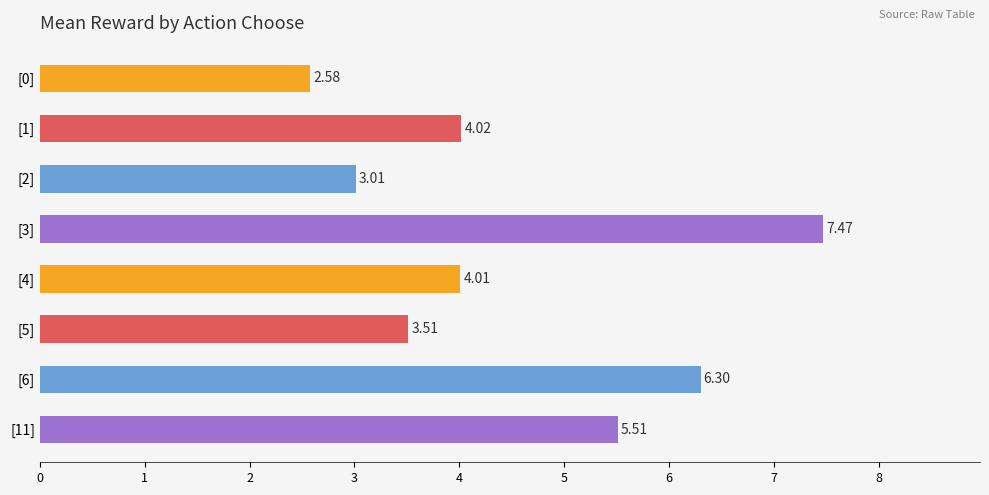

What is the sum of all values?

36.4